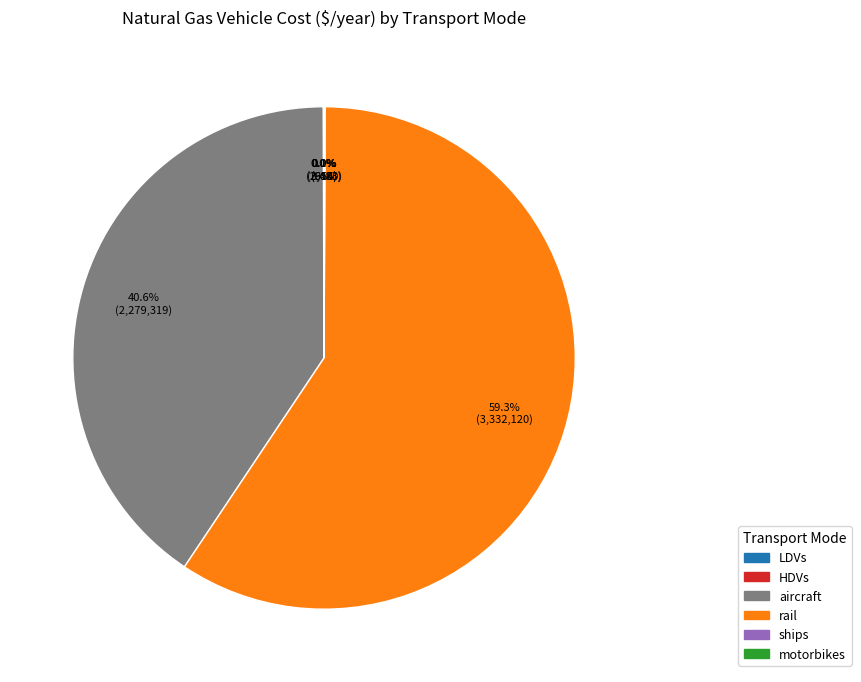

Which category has the biggest portion of the pie?

rail